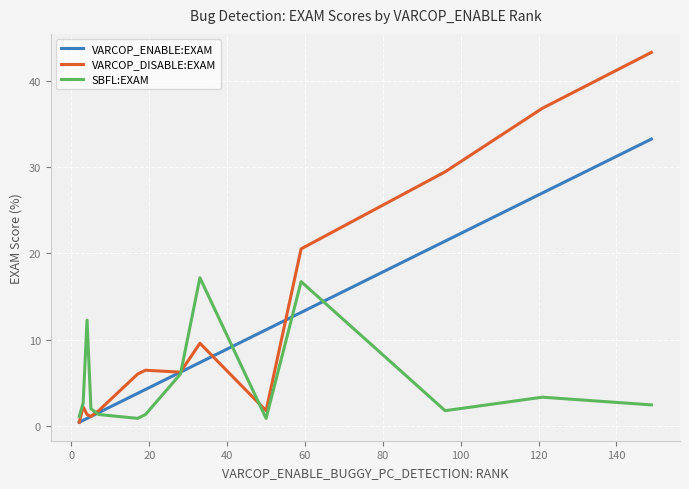

What is the maximum value for VARCOP_DISABLE:EXAM?

43.3